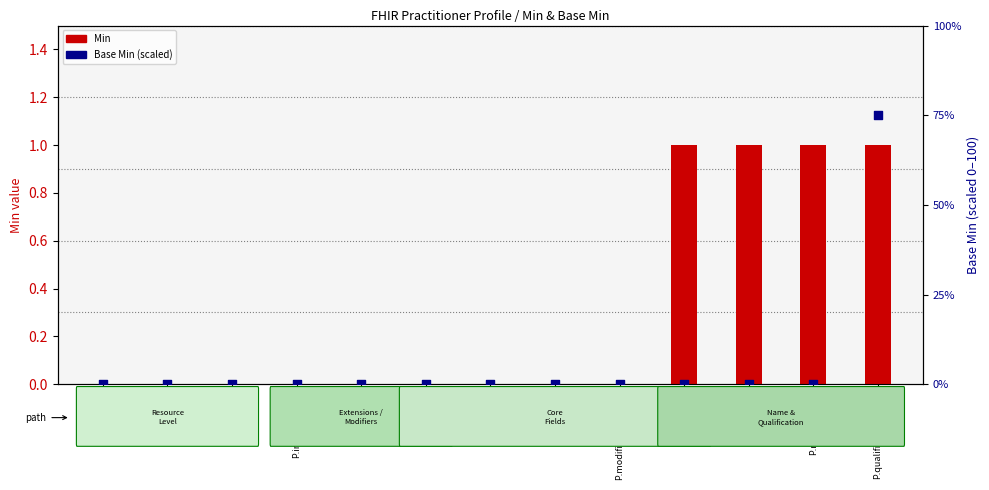

Which series has the widest spread of Y values?

Base Min